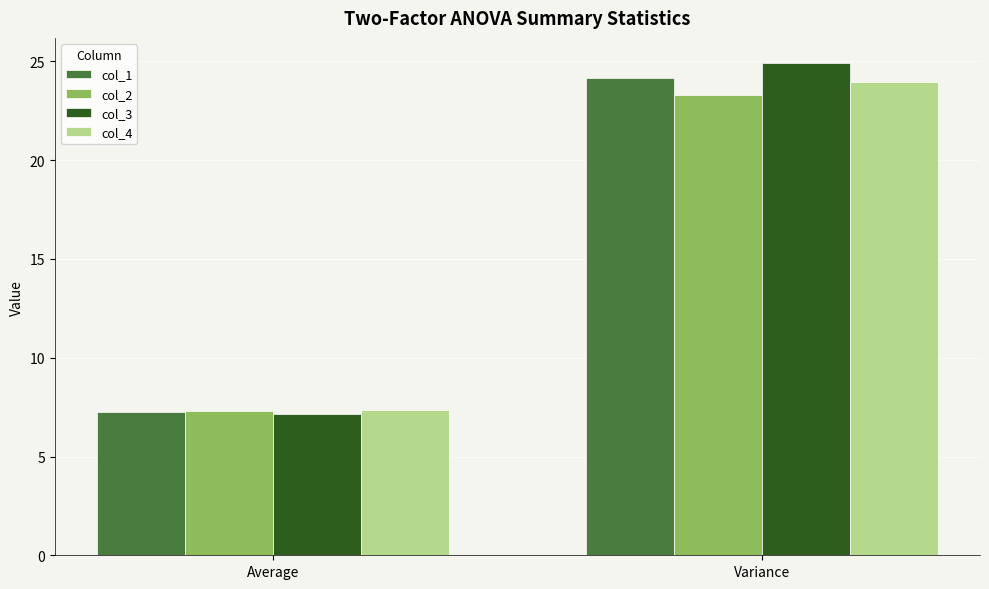

What is the difference between the highest and lowest values at Average?

0.2